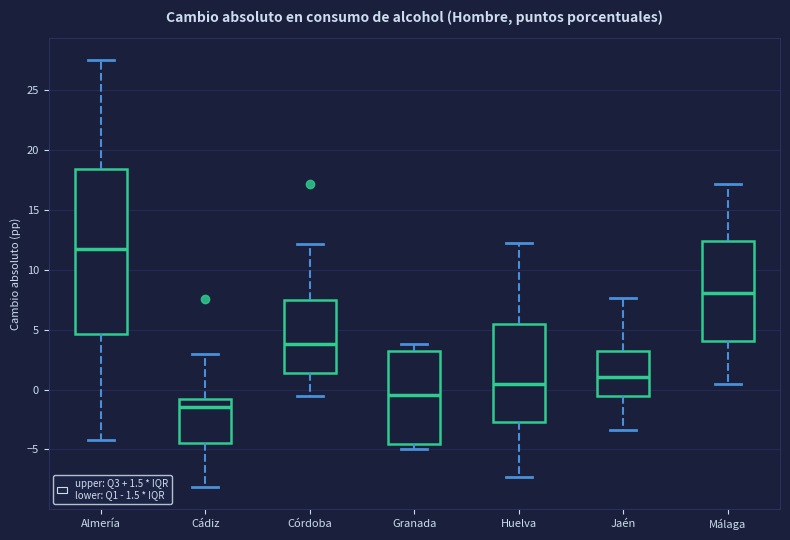

Which box's median line is the lowest?

Cádiz